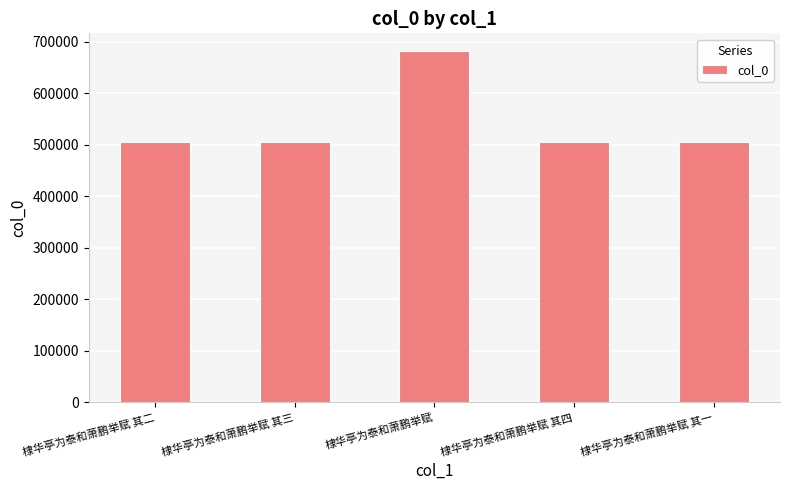

What is the average value?

540548